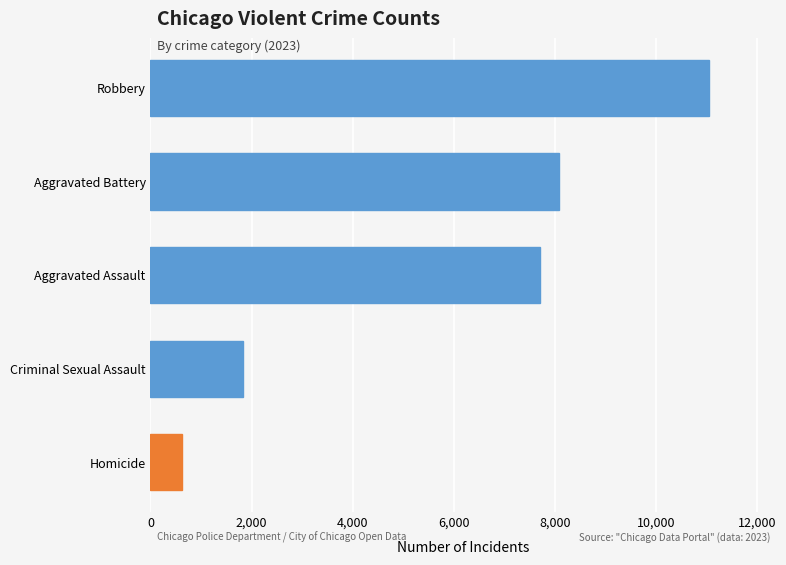

What is the difference between the values at Aggravated Assault and Homicide?

7084